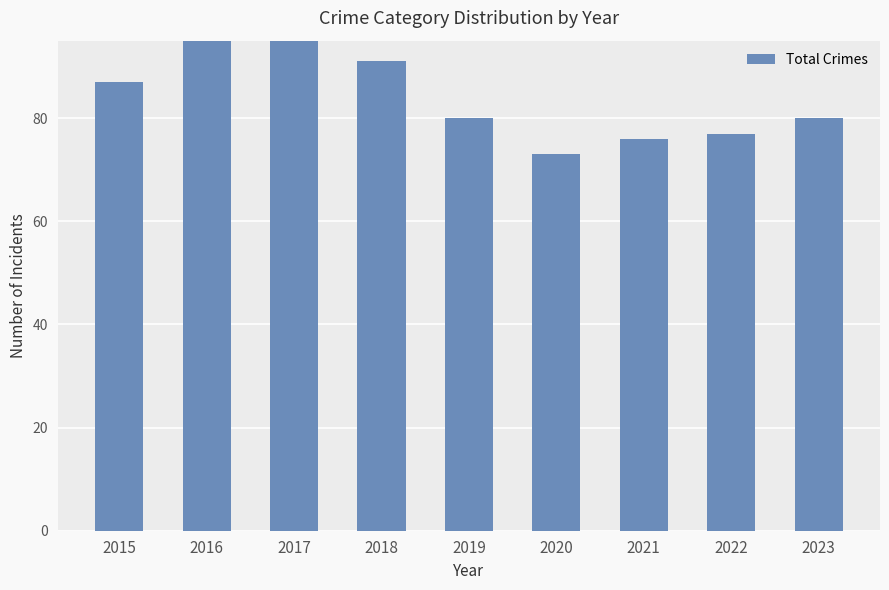

Are the bars grouped side by side (vs. stacked)?

No